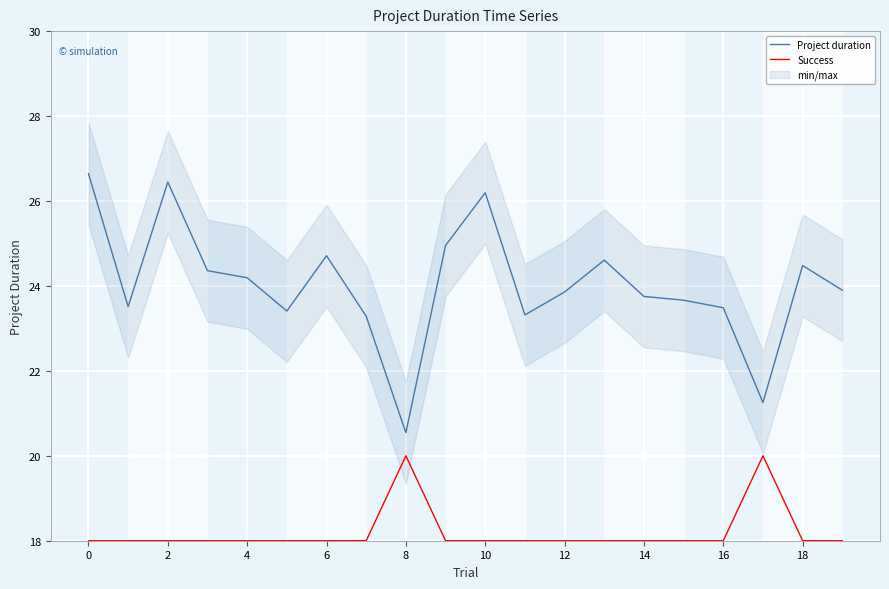

What is the sum of the Success values at 12 and 4?

36.0